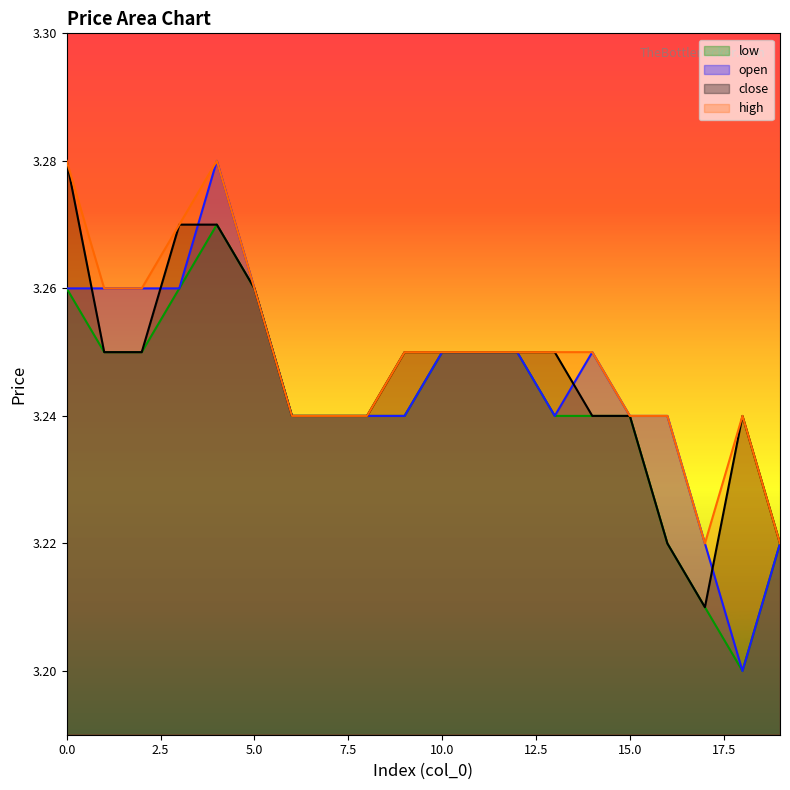

True or false: low has a value of 1.3 at 15.0.

False